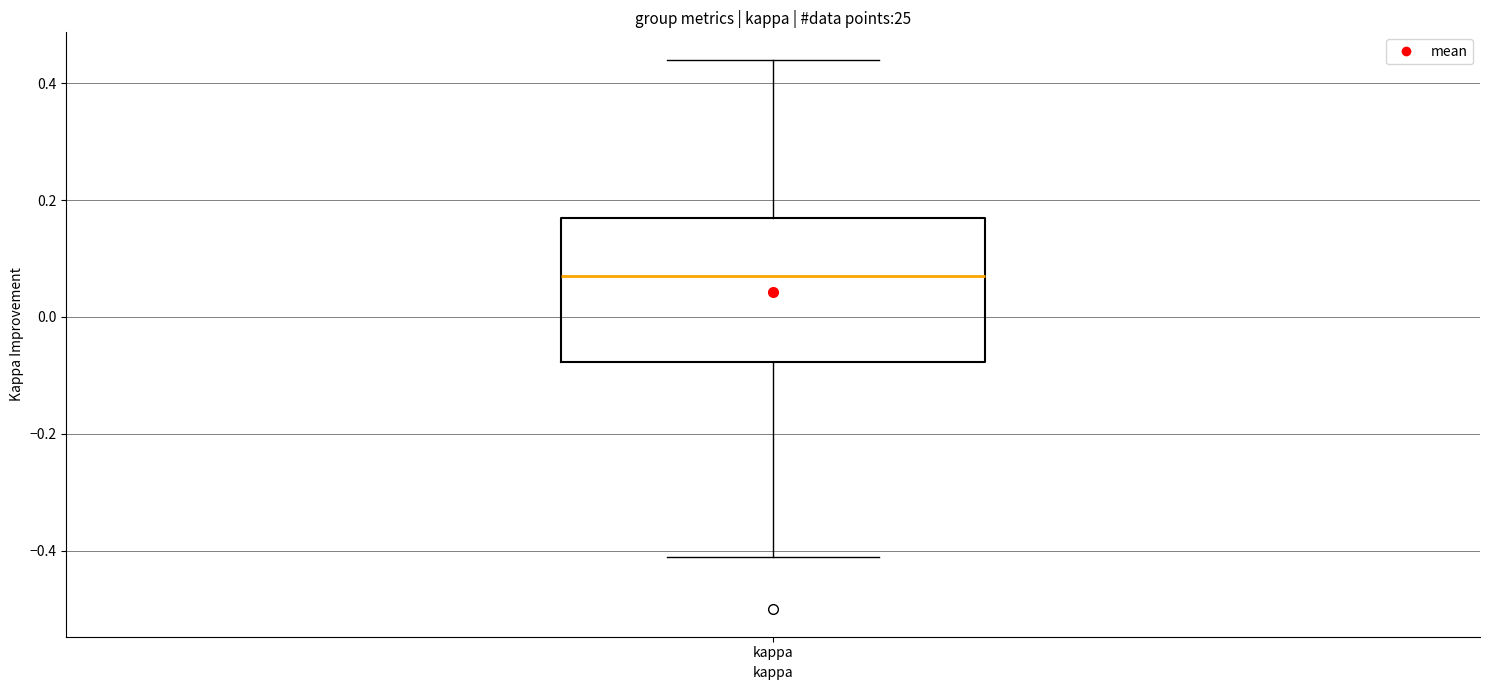

Where does the upper whisker of the box for kappa end on the y-axis? The values are not printed on the chart, so give them approximately, as read against the axis.

0.44